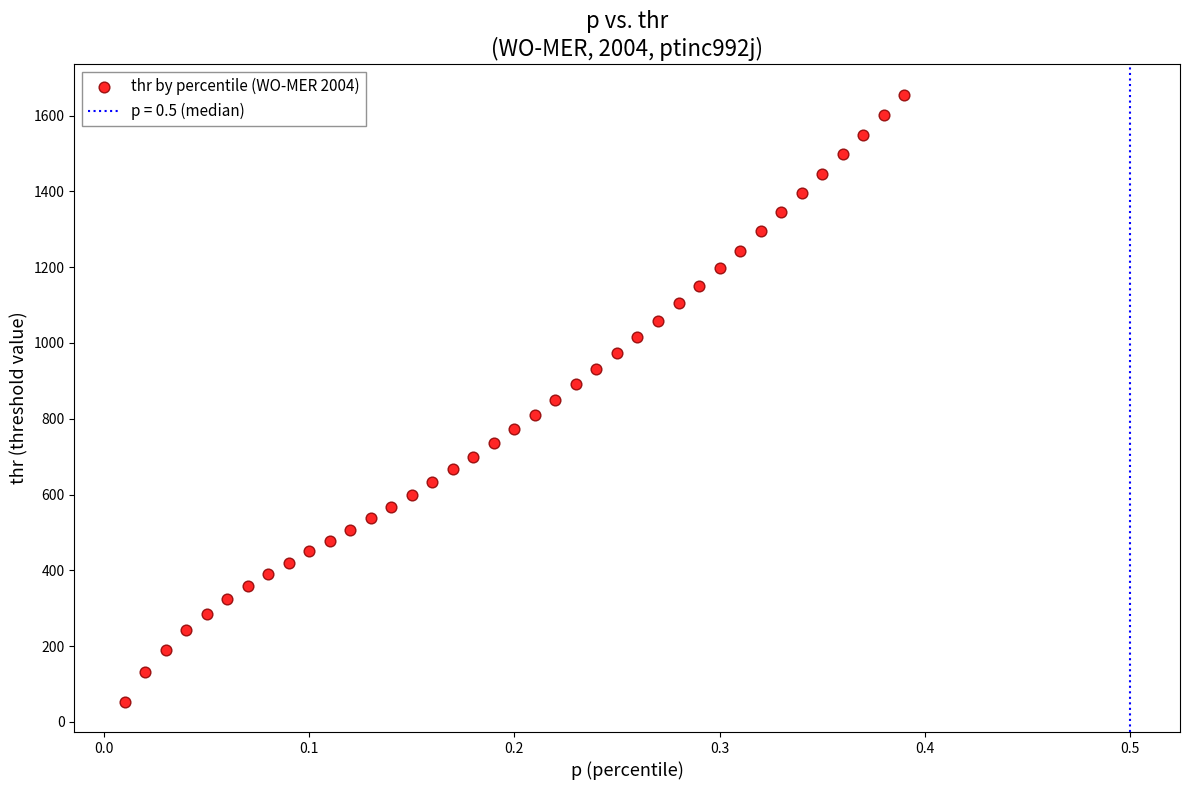

What is the range of X values (max minus min)?

0.4